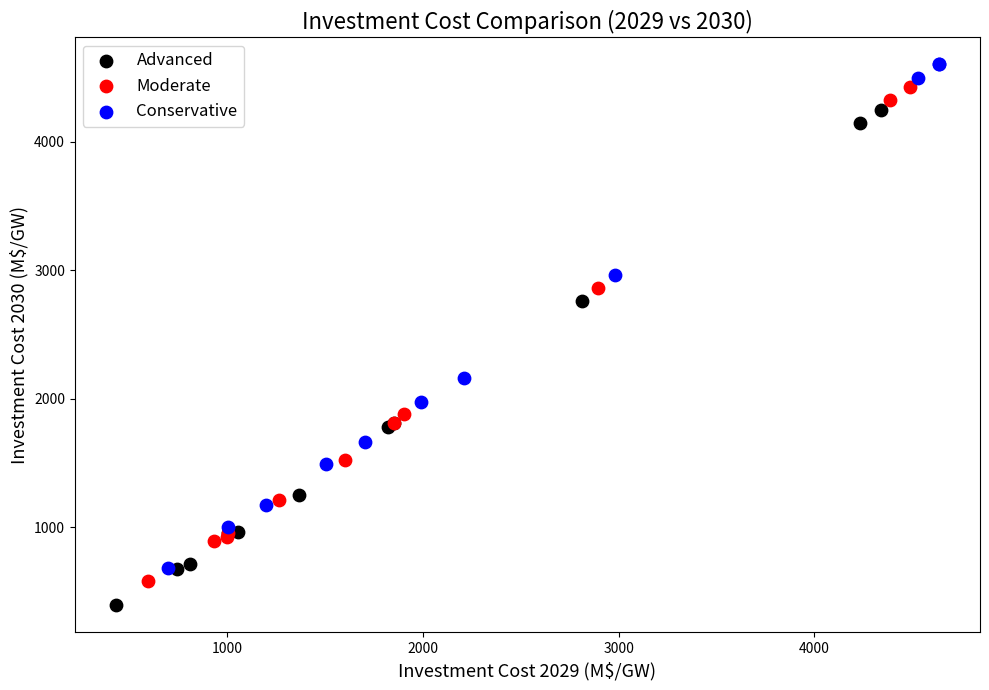

What are all the series names shown in the legend?

Advanced, Moderate, Conservative